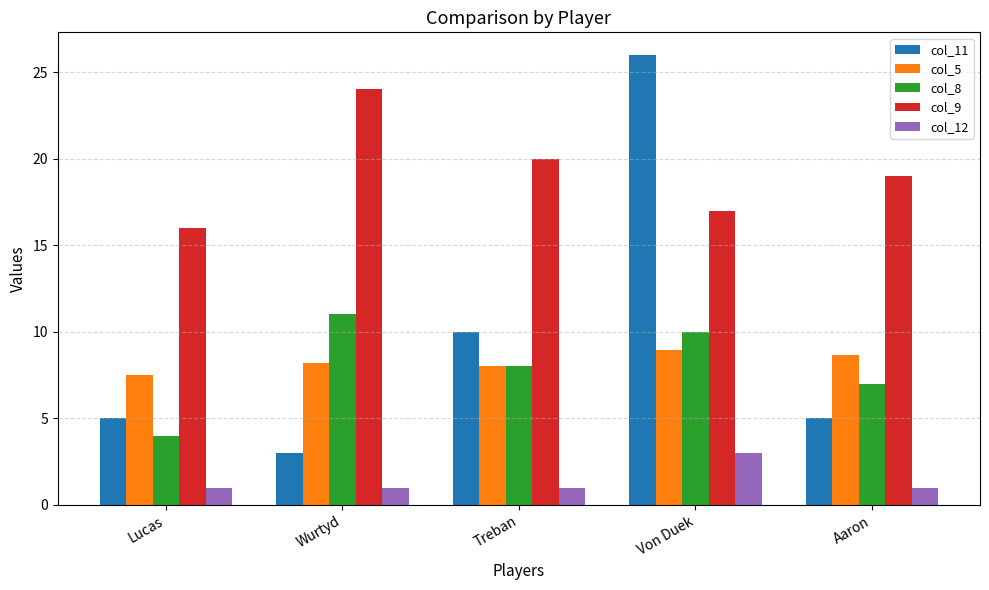

What is the difference between the maximum and second lowest values in the col_9 series?

7.0